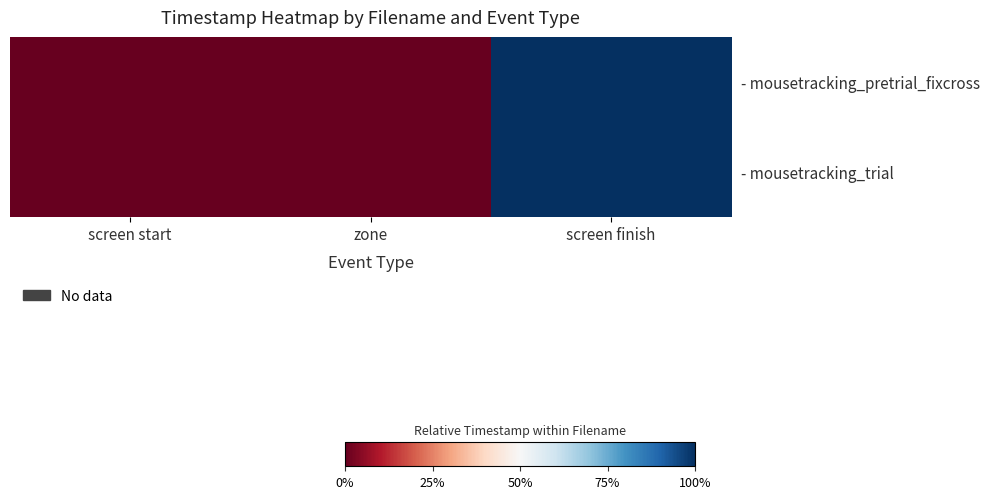

At how many categories does at least one series exceed 0?

1